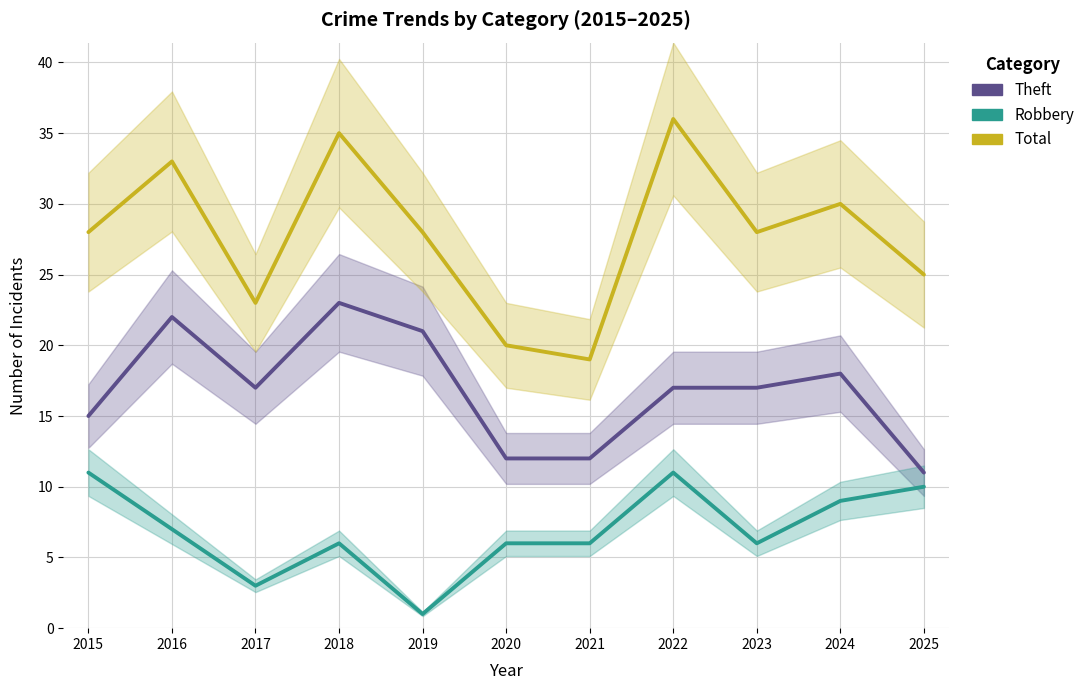

The Total series shows 28 at 2019. True or false?

True